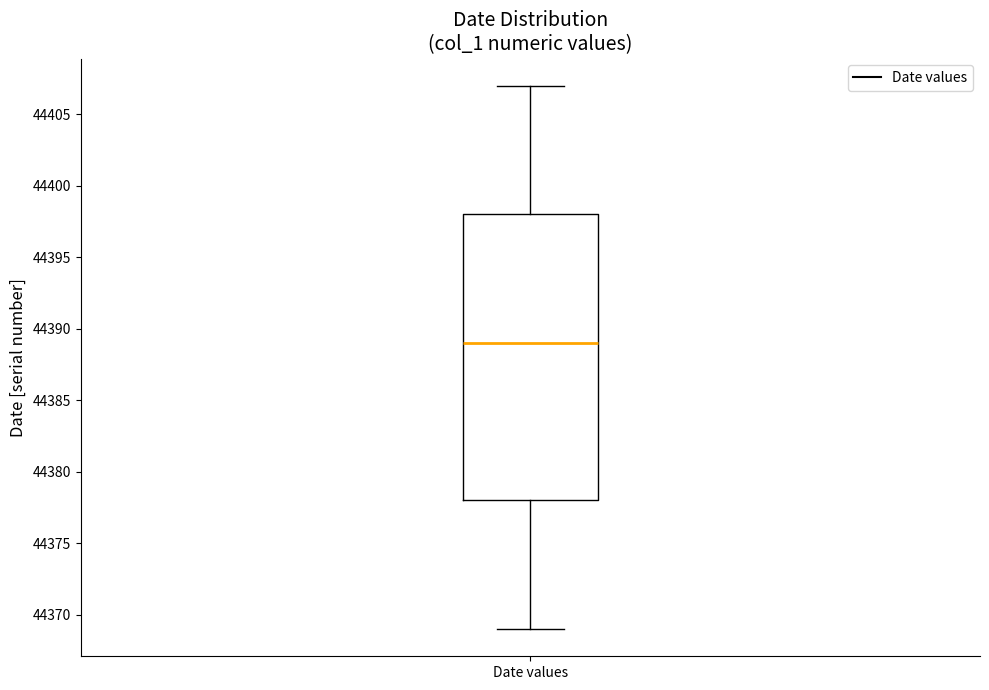

Where does the median line of the box for Date values sit on the y-axis? The values are not printed on the chart, so give them approximately, as read against the axis.

44389